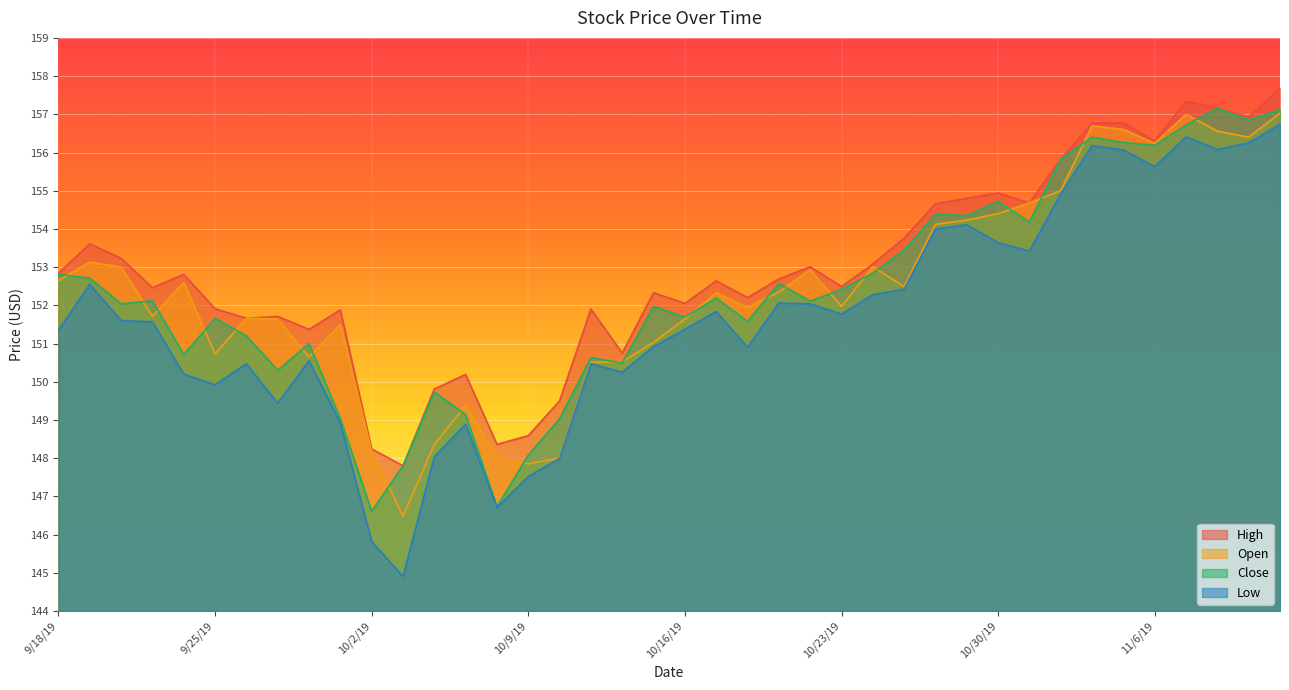

At which category does Close reach its first local valley?

9/20/19